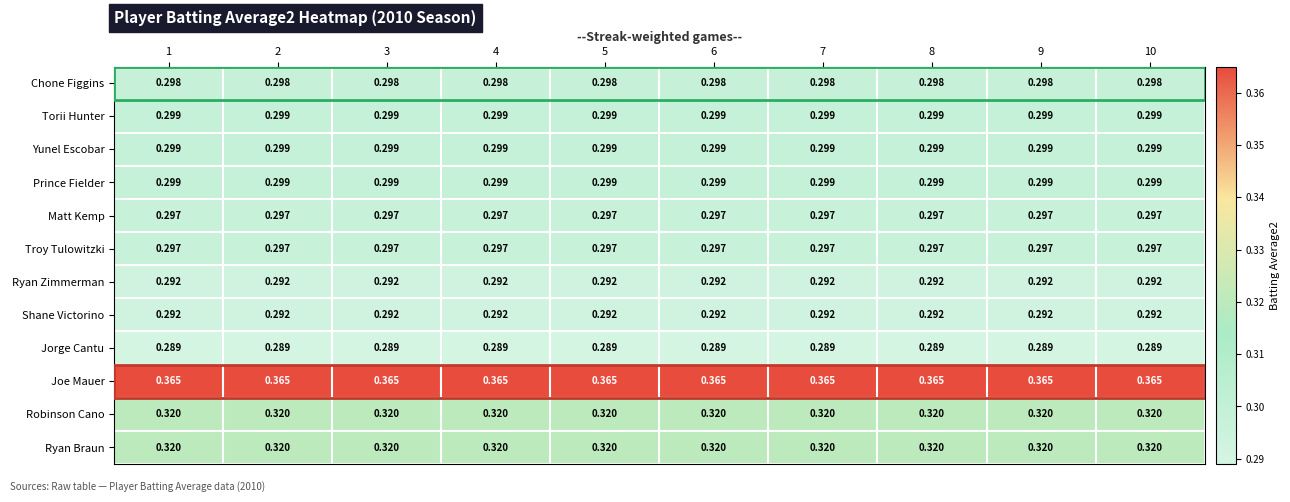

Which series has the largest total across all categories?

Joe Mauer